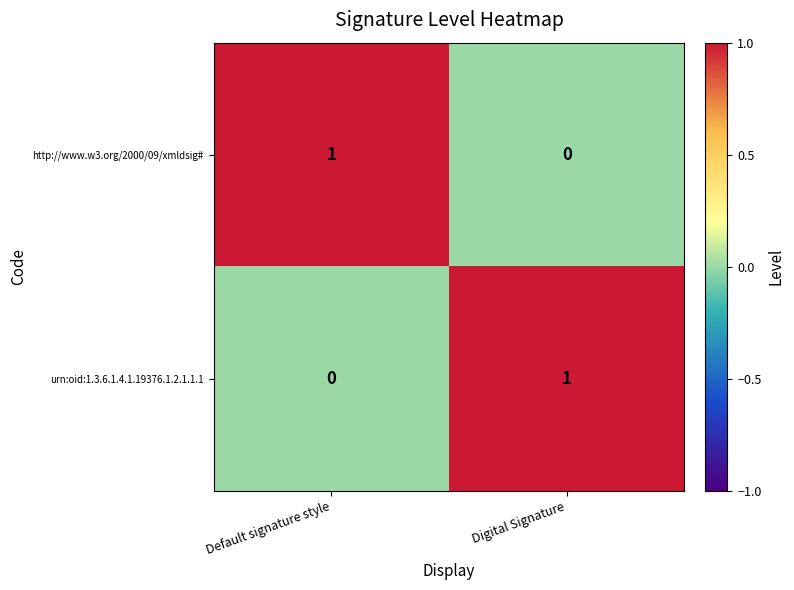

True or false: urn:oid:1.3.6.1.4.1.19376.1.2.1.1.1 has a value of 1 at Digital Signature.

True